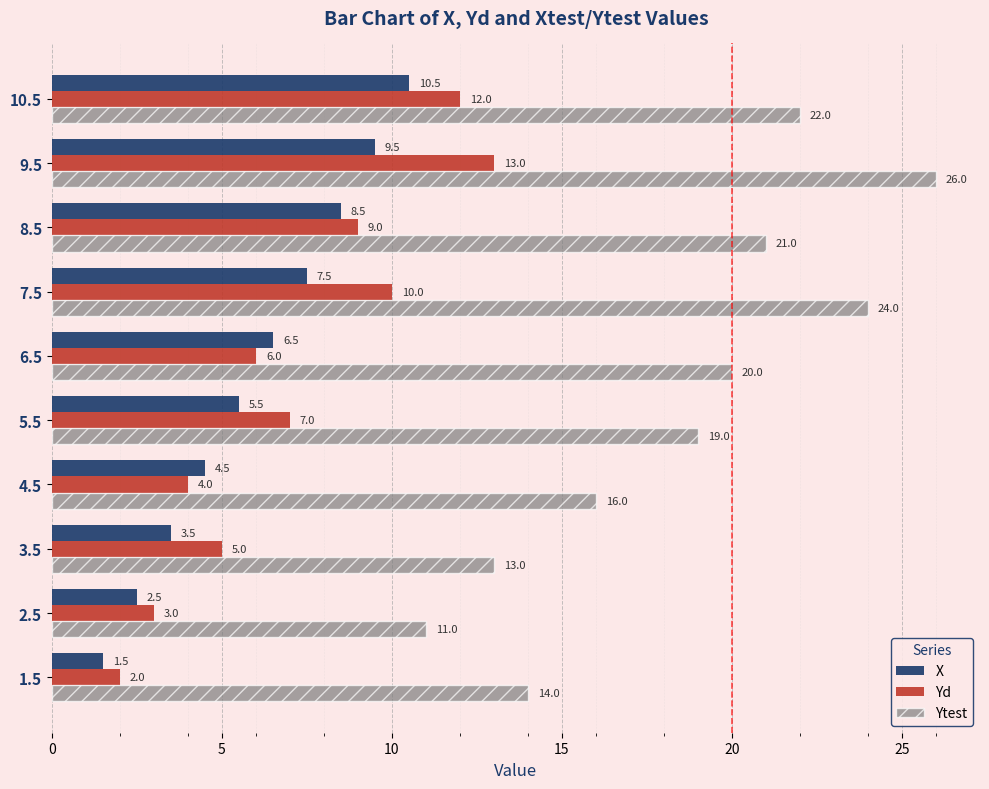

What is the spread (max minus min) of values at 10.5?

11.5